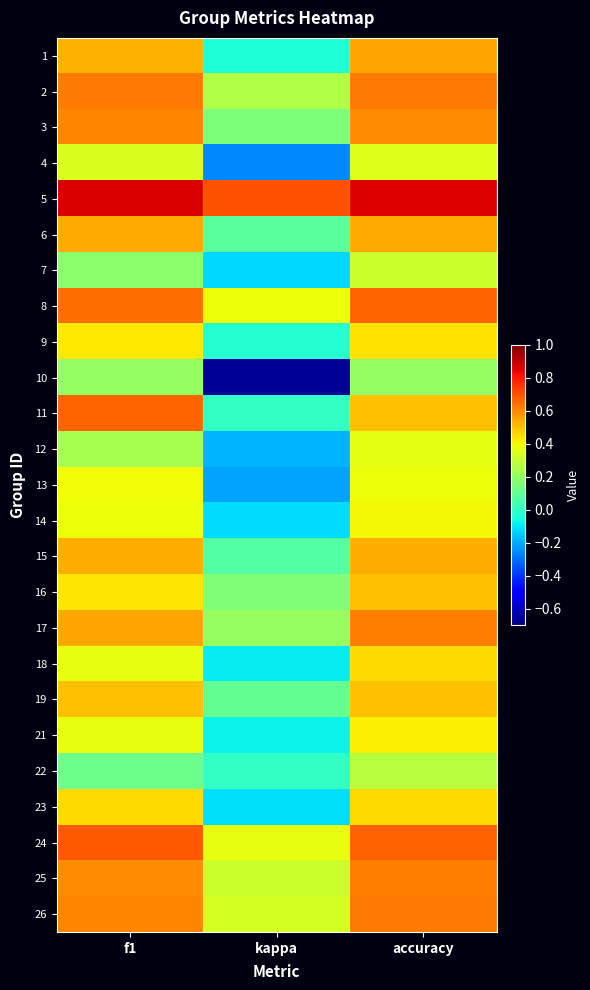

Which label corresponds to the smallest value in the chart?

kappa